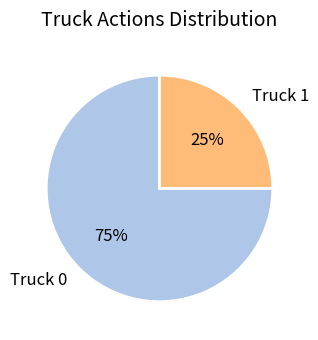

The Truck 0 slice represents 88% of the pie. True or false?

False